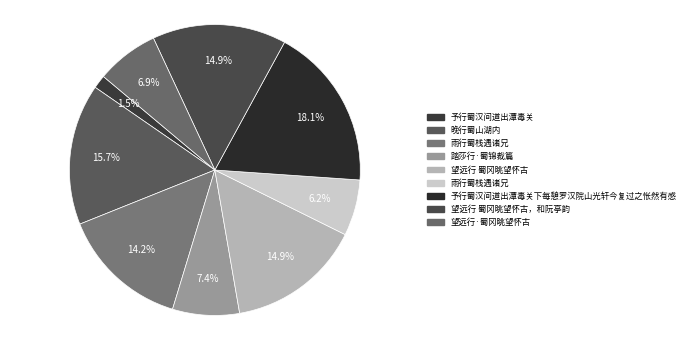

Rank the categories by value from lowest to highest.

予行蜀汉间道出潭毒关, 雨行蜀栈遇诸兄, 望远行·蜀冈眺望怀古, 踏莎行·蜀锦裁篇, 雨行蜀栈遇诸兄, 望远行 蜀冈眺望怀古，和阮亭韵, 望远行 蜀冈眺望怀古, 晚行蜀山湖内, 予行蜀汉间道出潭毒关下每憩罗汉院山光轩今复过之怅然有感